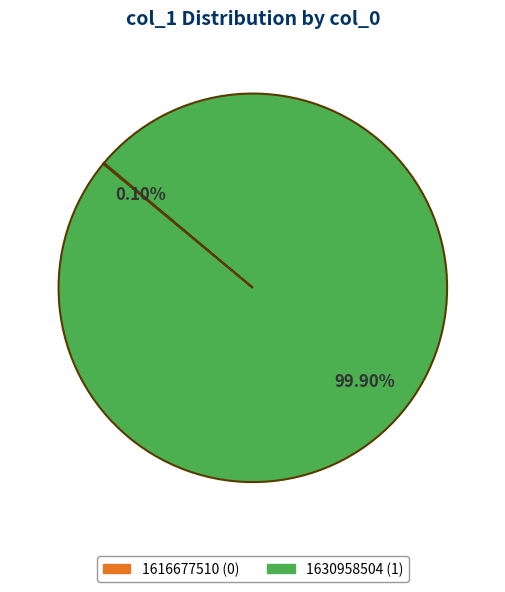

Is there a majority slice in this chart?

Yes